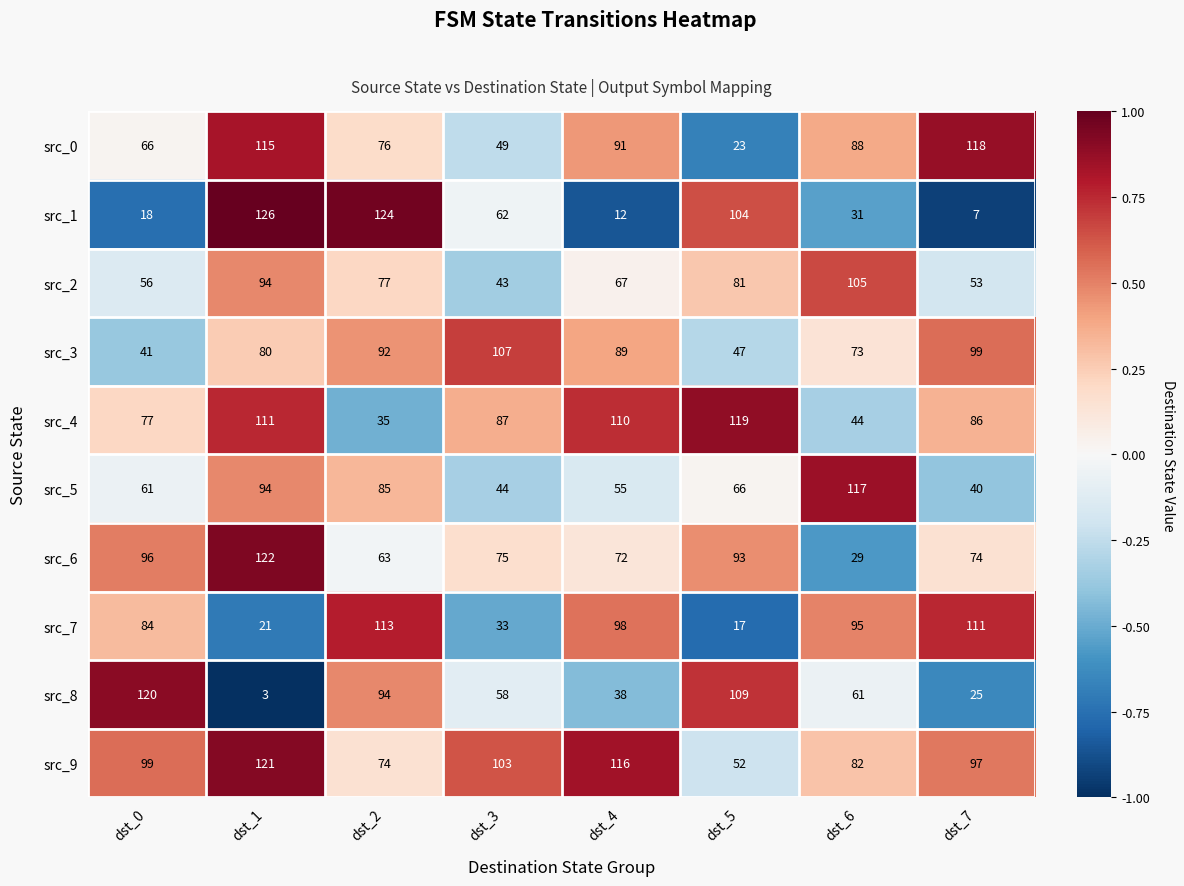

At how many categories does at least one series exceed 77?

8